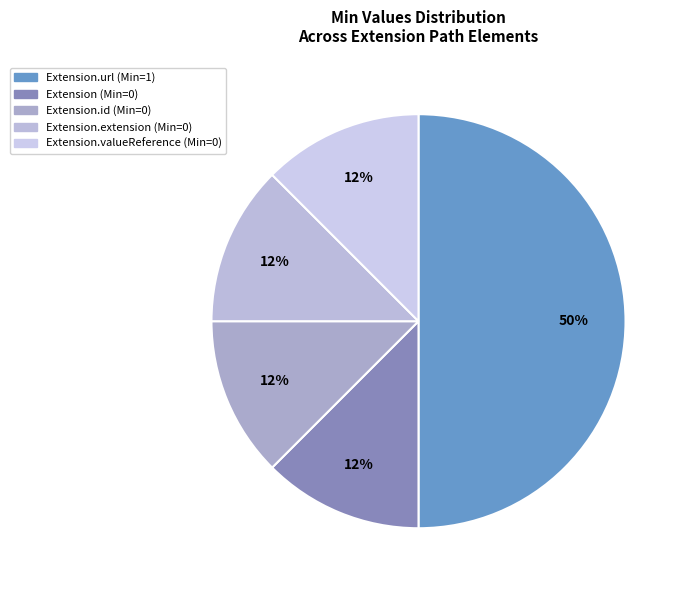

Count the number of slices in the pie.

5